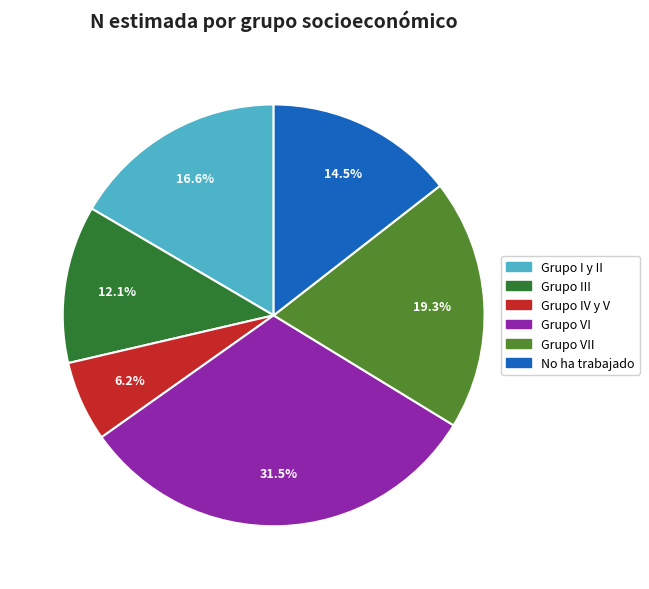

Rank the categories by value from lowest to highest.

Grupo IV y V, Grupo III, No ha trabajado, Grupo I y II, Grupo VII, Grupo VI